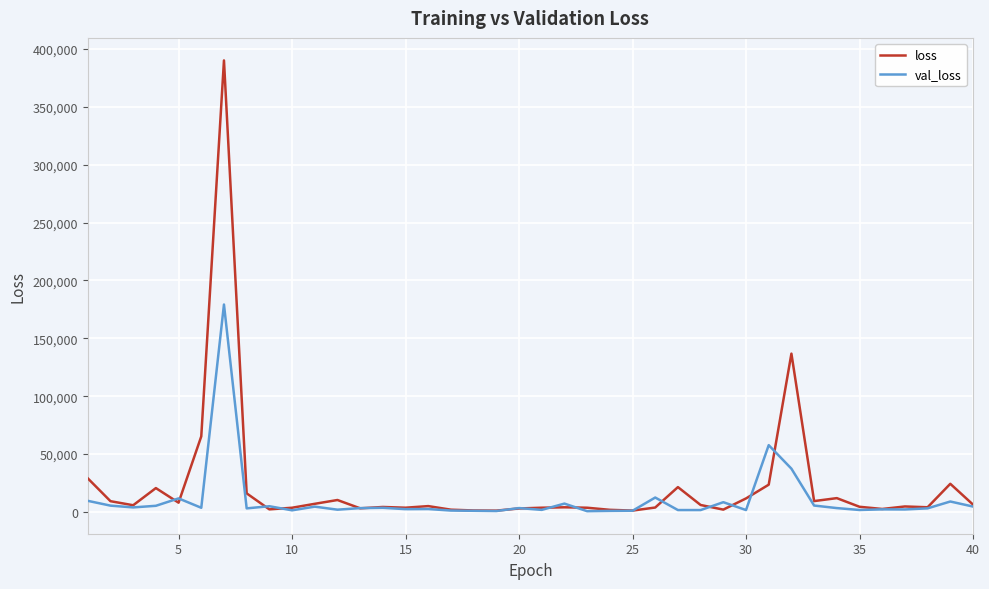

Which series has the widest spread of values?

loss